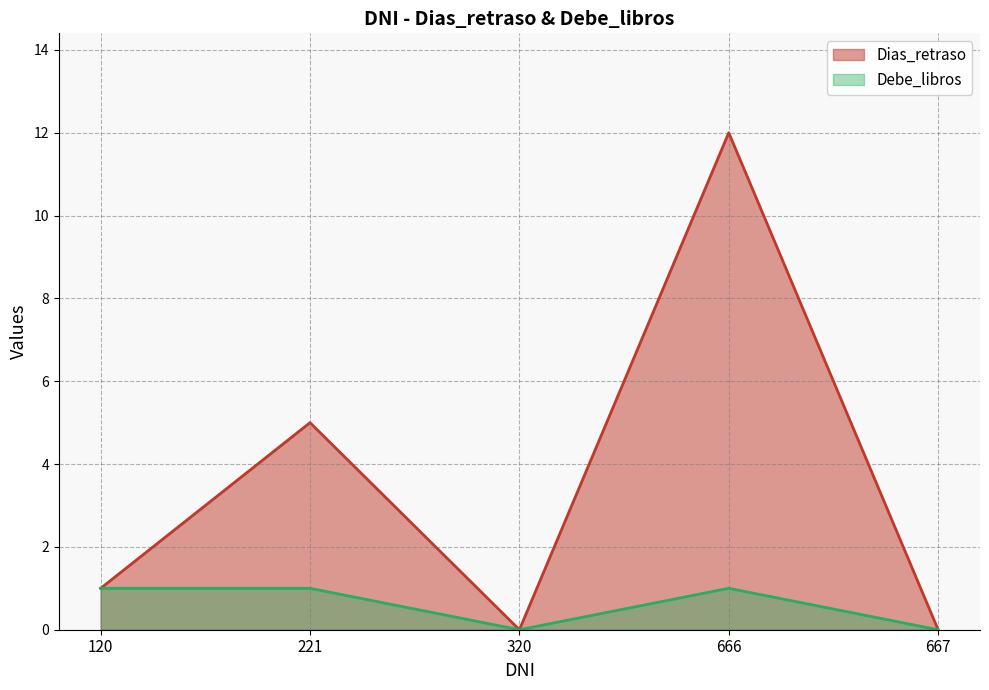

Count the Debe_libros values in the range 0 to 1.

5